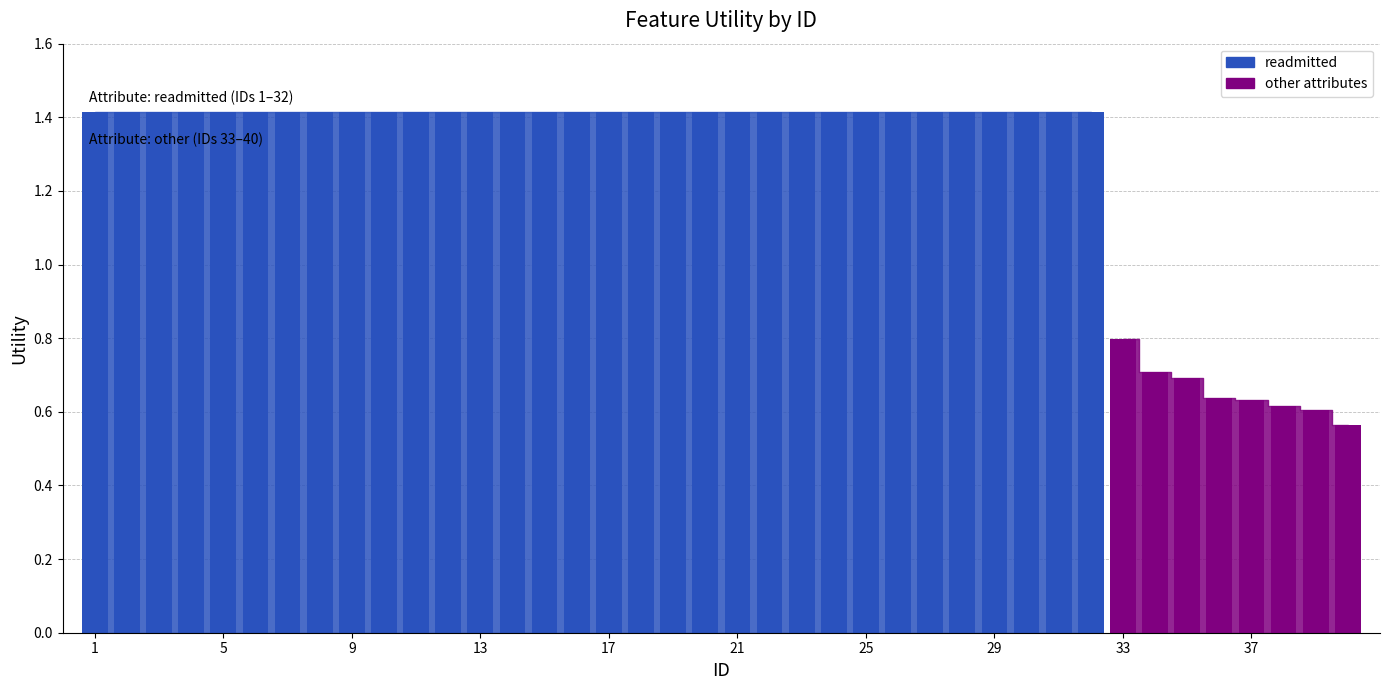

Which has a higher value, 24 or 39?

24